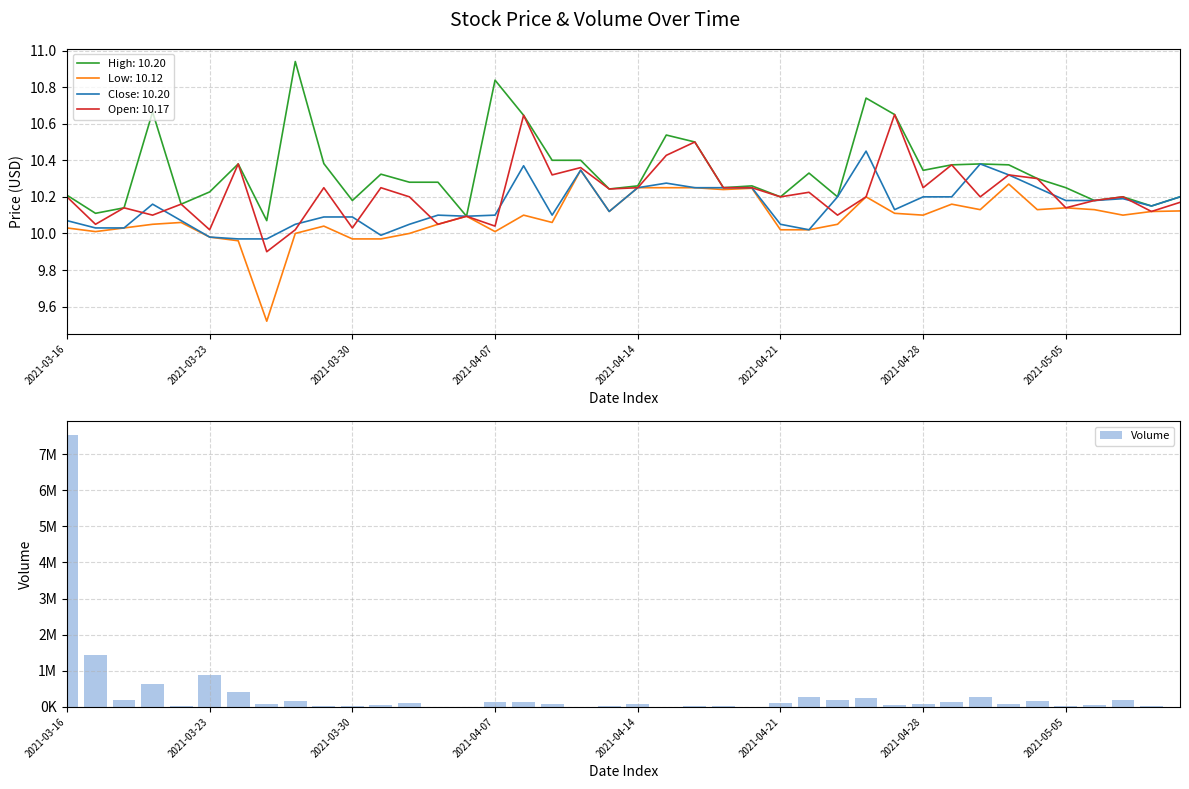

The High: 10.20 series shows 5.1 at 2021-05-05. True or false?

False